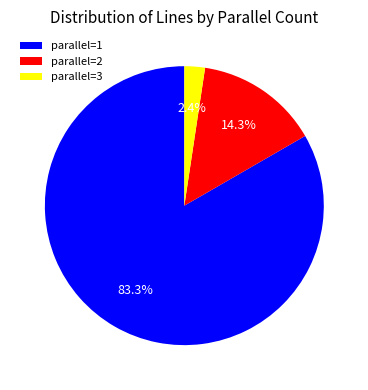

What is the smallest slice in the pie chart?

parallel=3